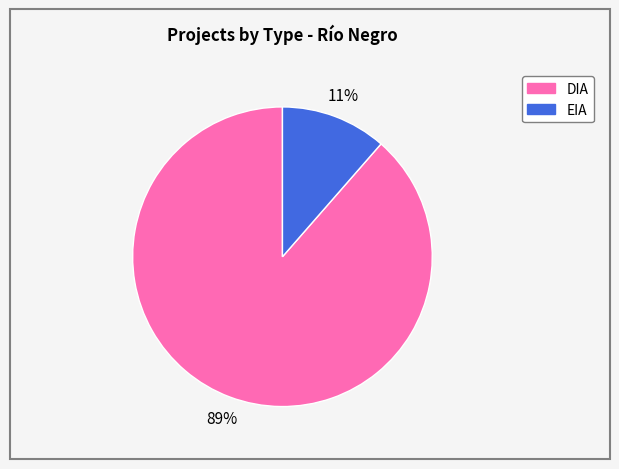

Do EIA and DIA together represent more than half of the pie?

Yes